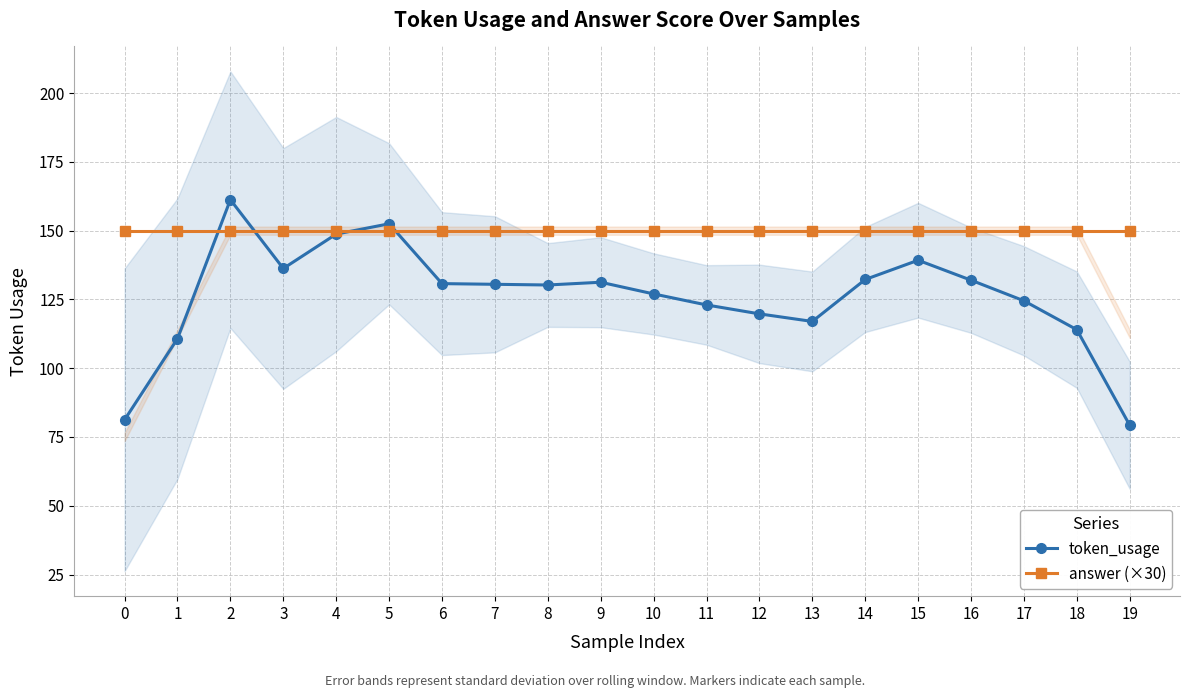

What is the sum of all answer (×30) values?

3000.0